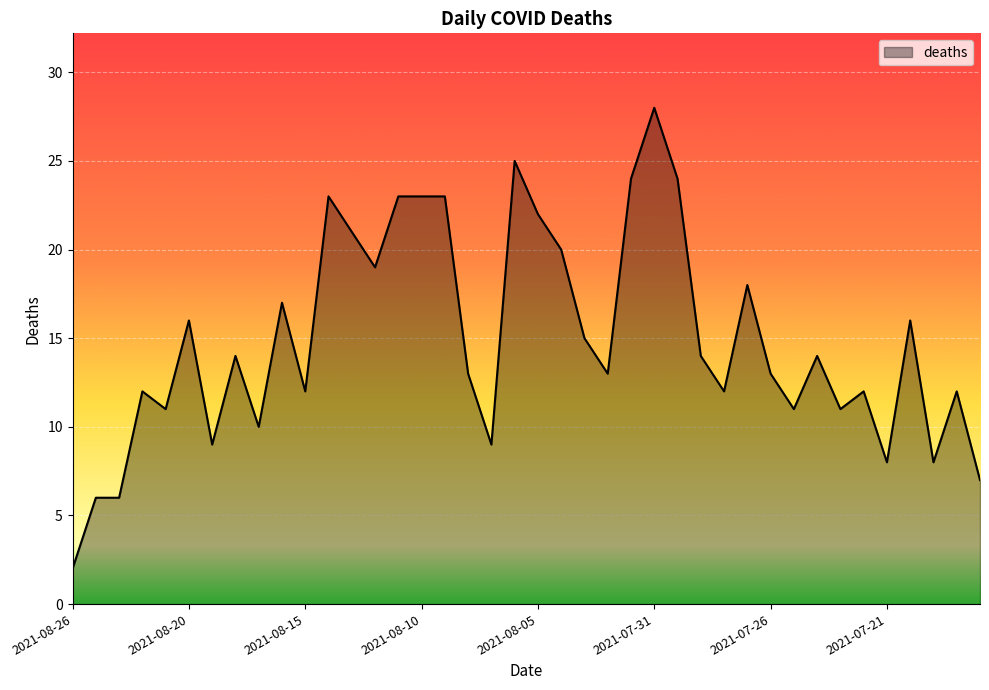

What is the difference between the maximum and minimum values?

26